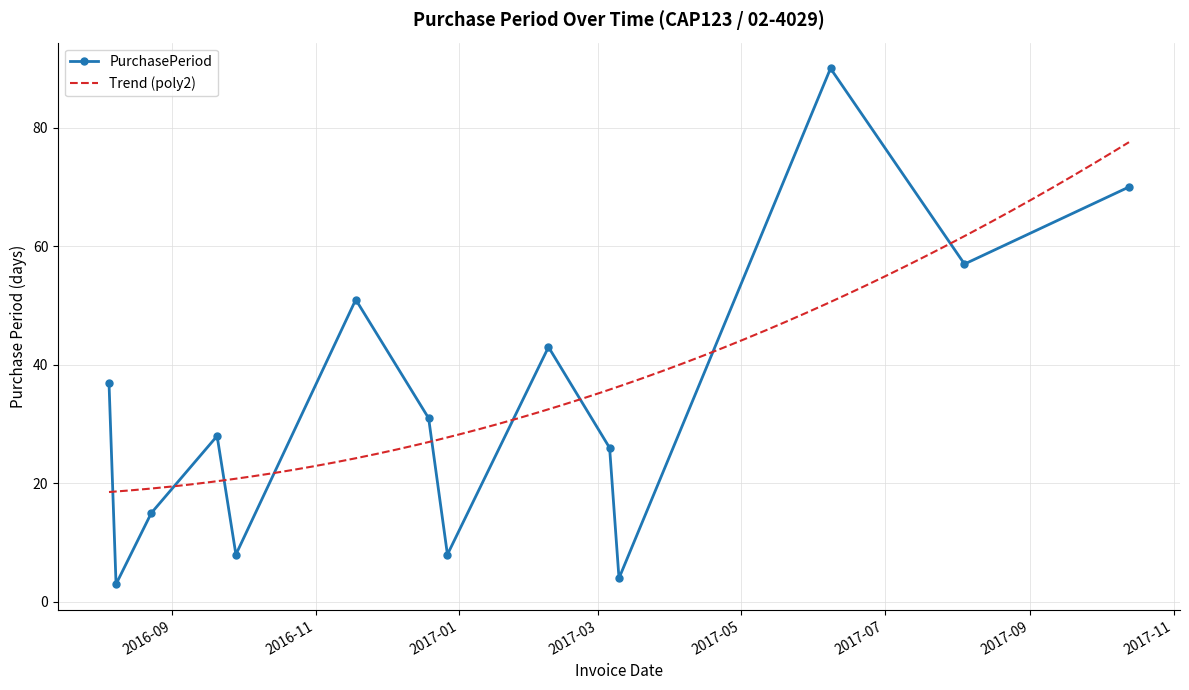

True or false: there are more than 2 points higher than both neighbors.

True